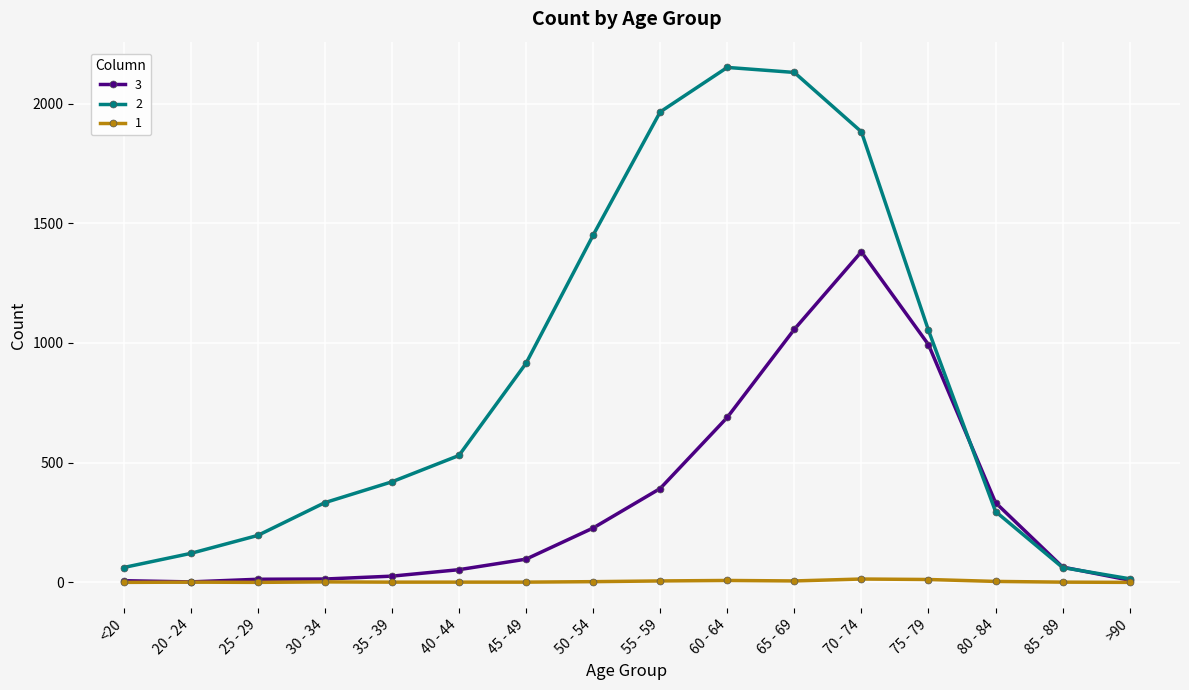

How many values in the 1 series are below 2?

8